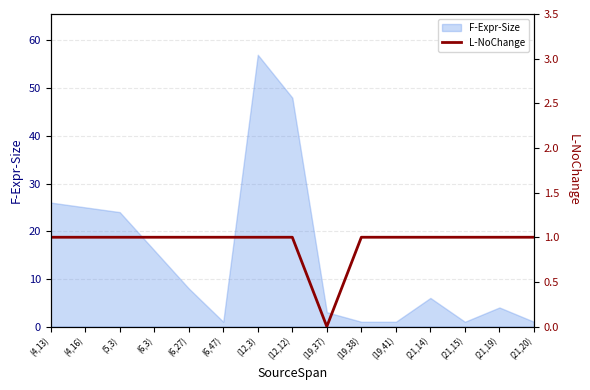

How many lines are shown in the chart?

1